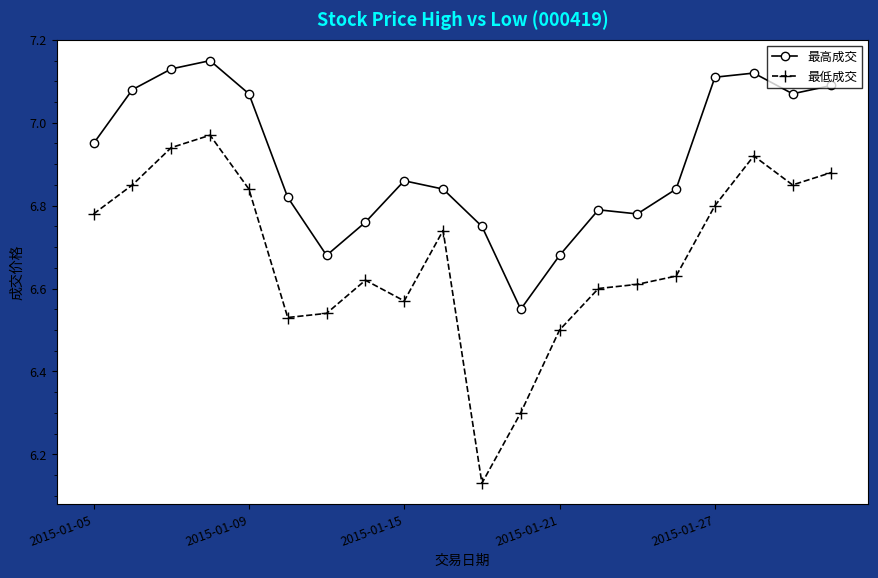

True or false: 最高成交 and 最低成交 intersect in this chart.

False